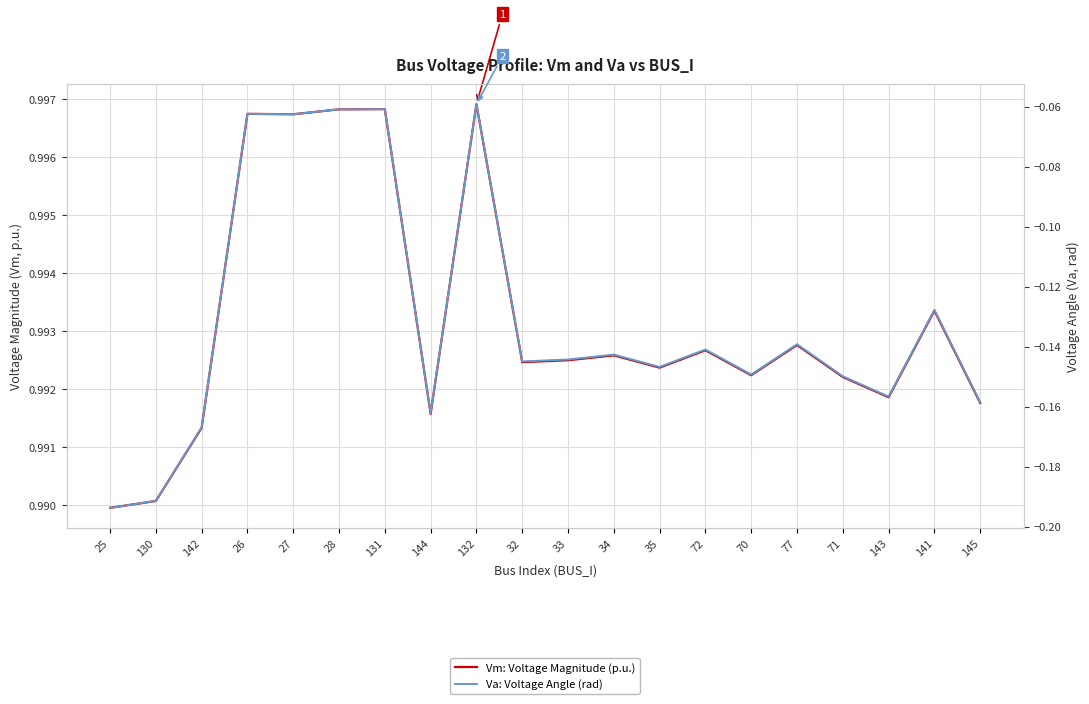

What is the value of the Va: Voltage Angle (rad) point at the 4th from the left?

-0.1